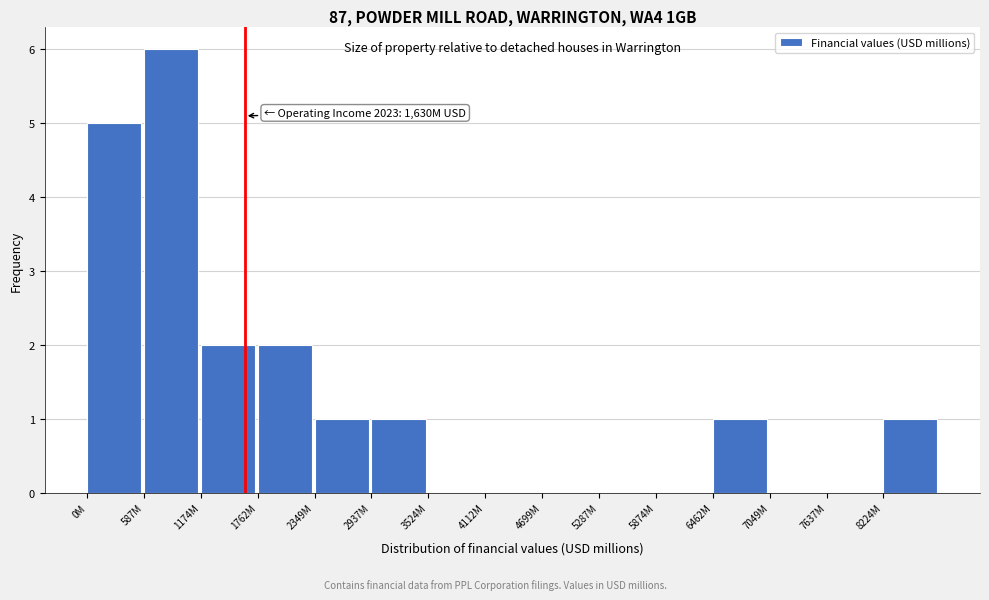

Reading left to right, extract all data points from this chart.

0M=5	587M=6	1174M=2	1762M=2	2349M=1	2937M=1	3524M=0	4112M=0	4699M=0	5287M=0	5874M=0	6462M=1	7049M=0	7637M=0	8224M=1